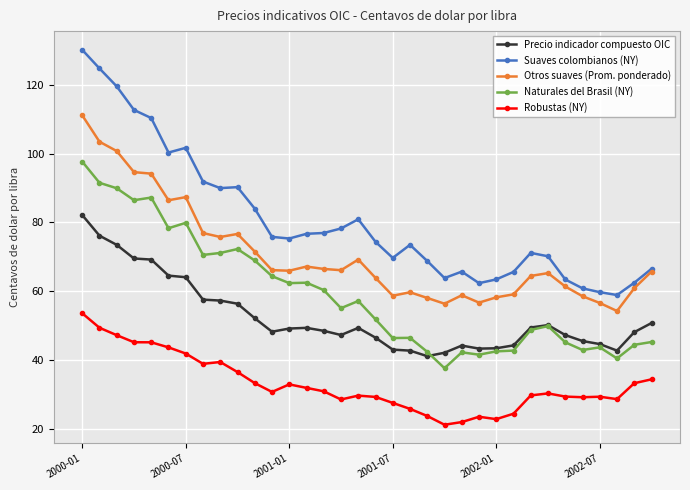

What is the minimum value for Precio indicador compuesto OIC?

41.2